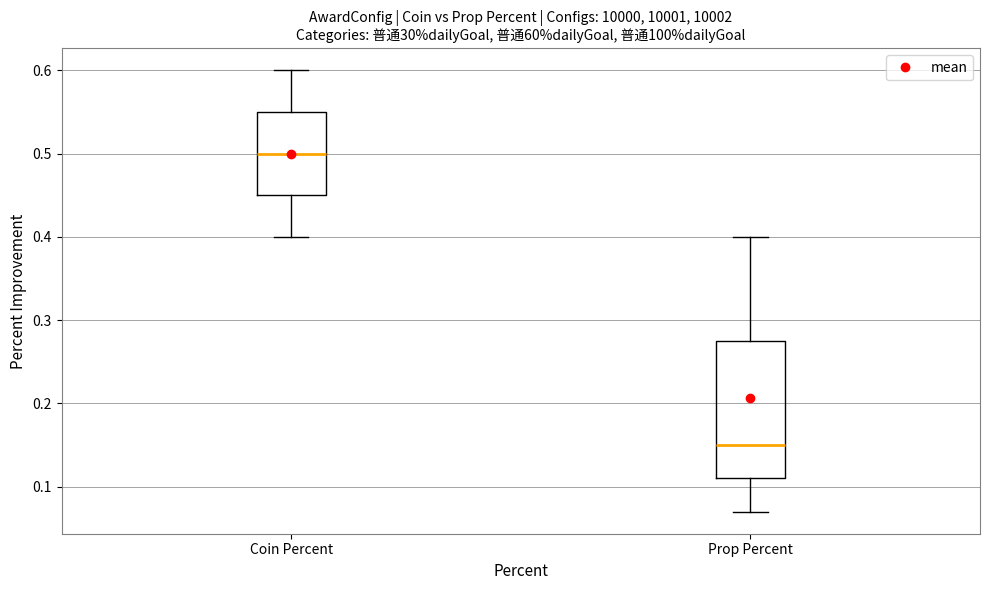

Reading left to right, transcribe this box plot: for each box, give where its median line is, the range the box spans, and where its two whiskers end, as read against the y-axis. The values are not printed on the chart, so give them approximately, as read against the axis.

Coin Percent: median 0.50, box 0.45 to 0.55, whiskers 0.40 to 0.60
Prop Percent: median 0.15, box 0.11 to 0.28, whiskers 0.07 to 0.40